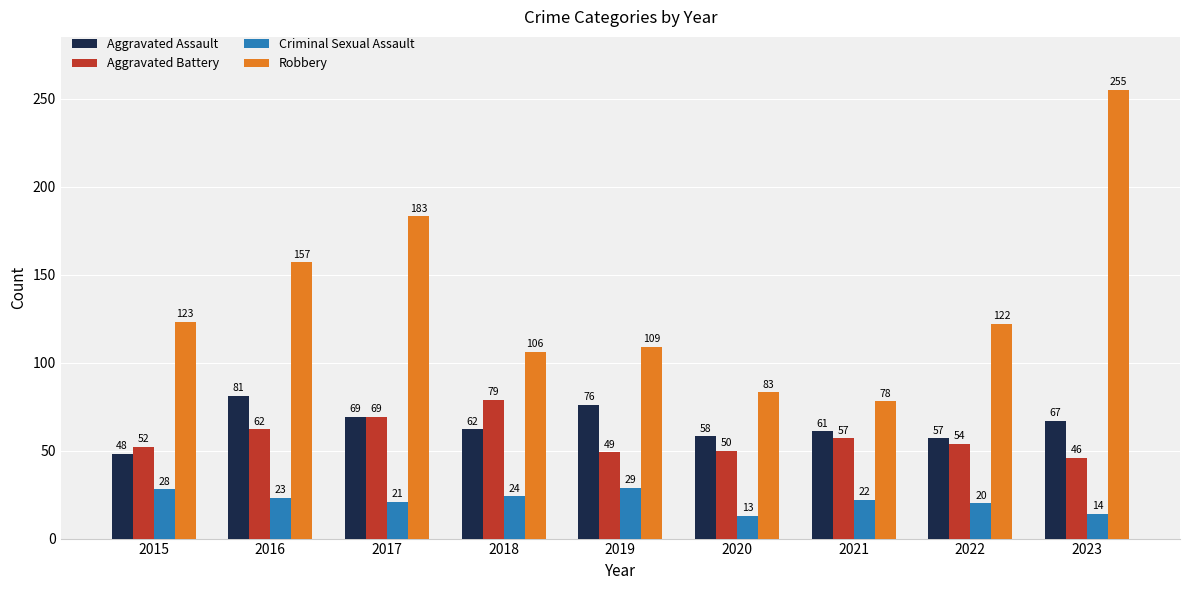

Read the Aggravated Assault value at 2023, to the nearest 5.

65